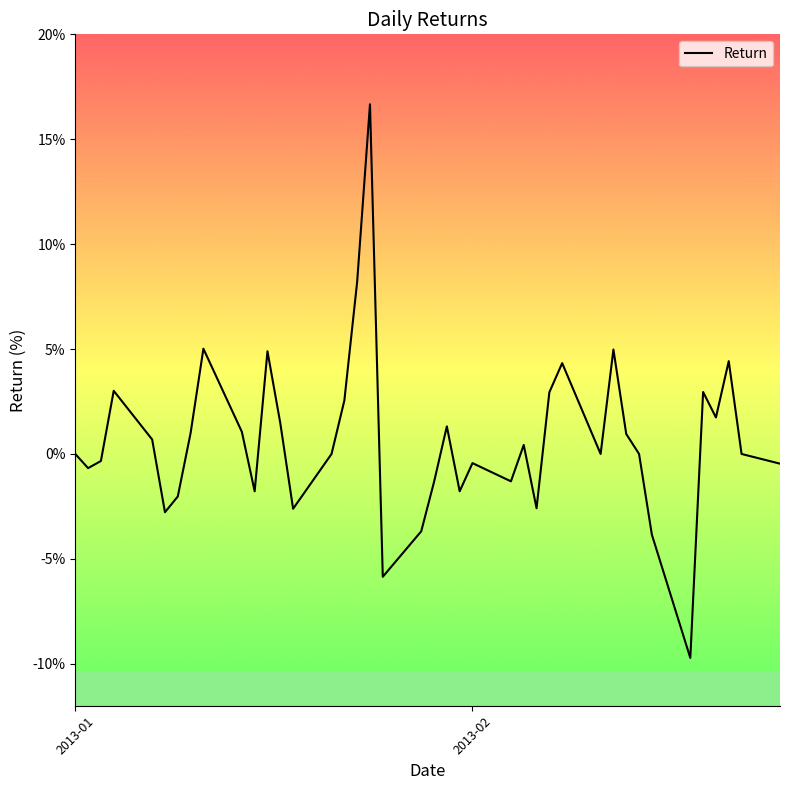

What is the smallest value displayed?

-9.7